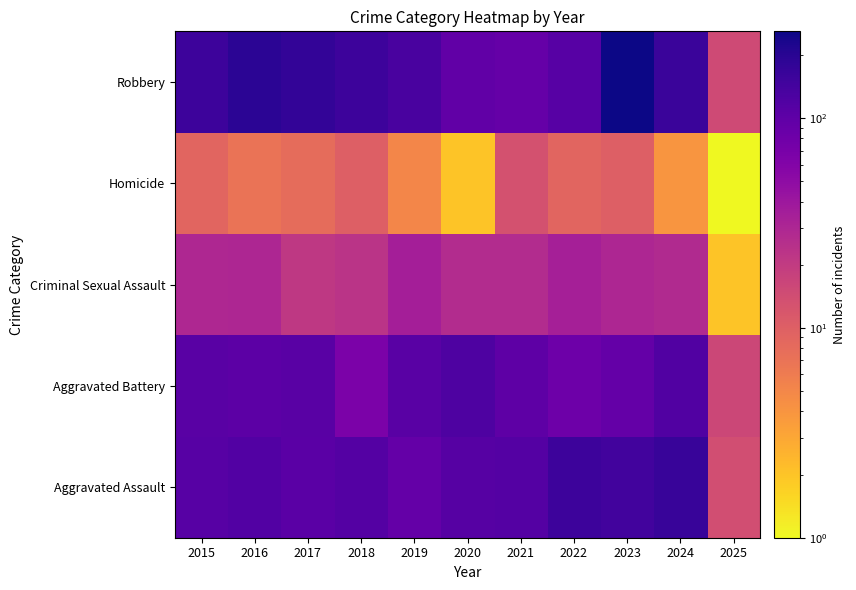

Reading right to left, list all the values displayed in this chart.

Aggravated Assault: 2025=14	2024=167	2023=145	2022=154	2021=115	2020=113	2019=92	2018=115	2017=105	2016=118	2015=110
Aggravated Battery: 2025=16	2024=119	2023=92	2022=81	2021=100	2020=125	2019=108	2018=67	2017=108	2016=102	2015=108
Criminal Sexual Assault: 2025=2	2024=28	2023=30	2022=34	2021=27	2020=27	2019=35	2018=23	2017=21	2016=30	2015=29
Homicide: 2025=1	2024=4	2023=10	2022=9	2021=13	2020=2	2019=5	2018=10	2017=8	2016=7	2015=9
Robbery: 2025=15	2024=164	2023=259	2022=111	2021=91	2020=97	2019=135	2018=155	2017=178	2016=194	2015=154